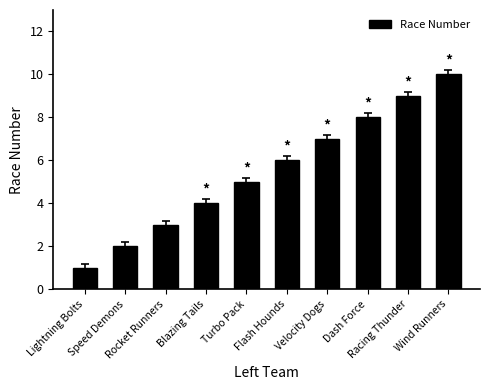

Approximately how many times larger is the value at Rocket Runners compared to Wind Runners?

0.3